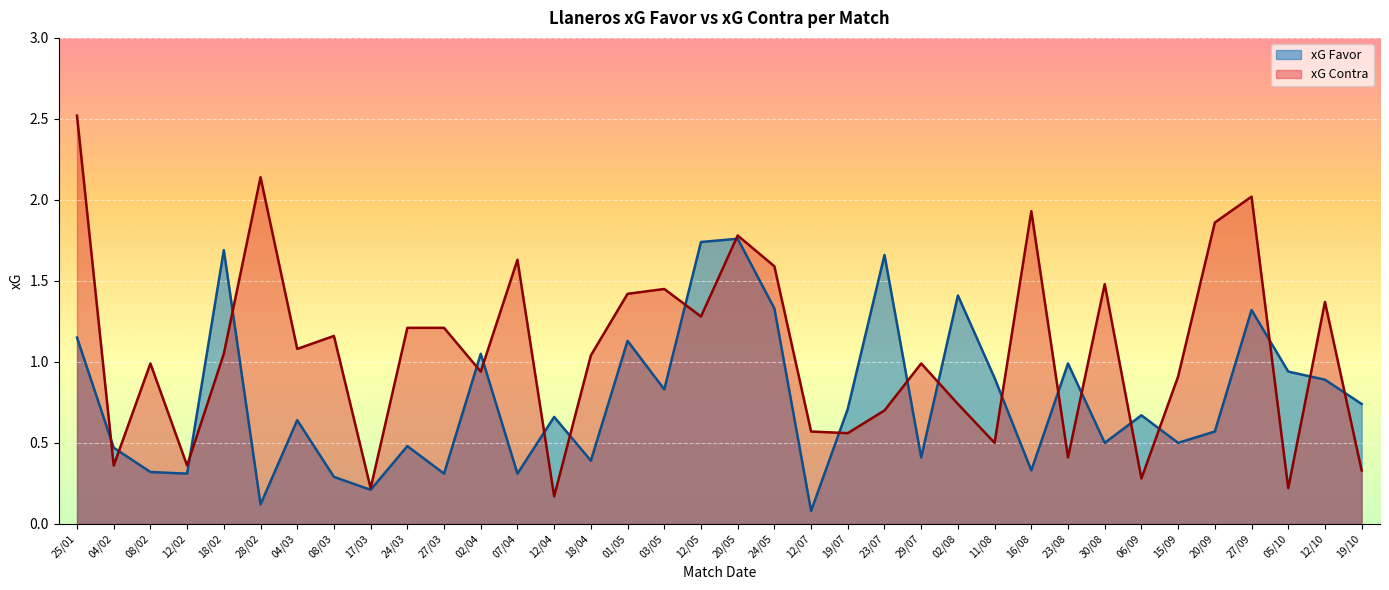

At how many categories does at least one series exceed 1?

22